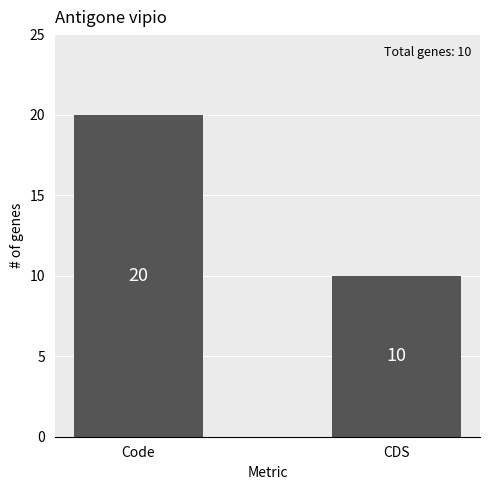

The chart shows a value of 36 at Code. True or false?

False